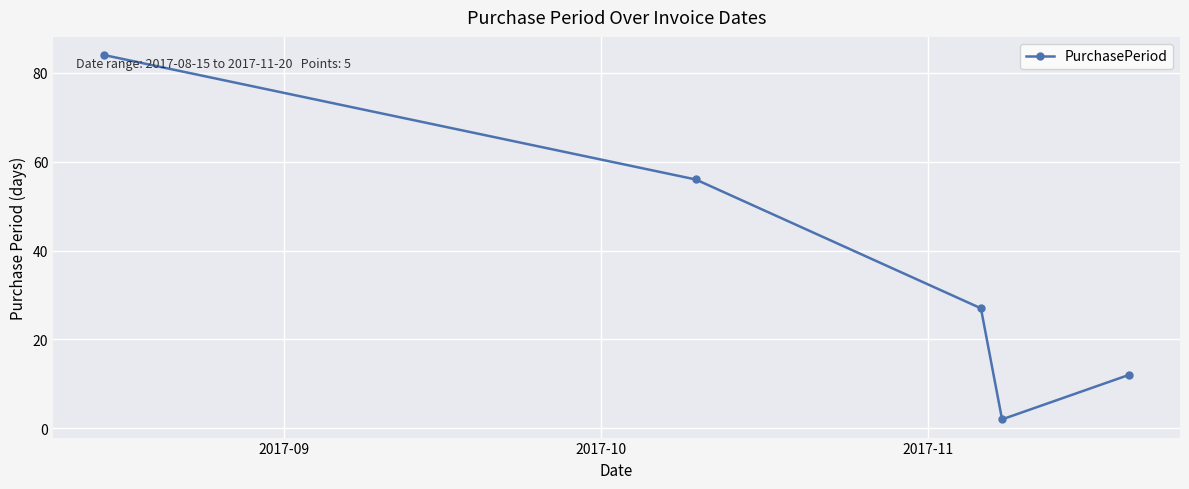

What is the difference between the maximum and second lowest values?

72